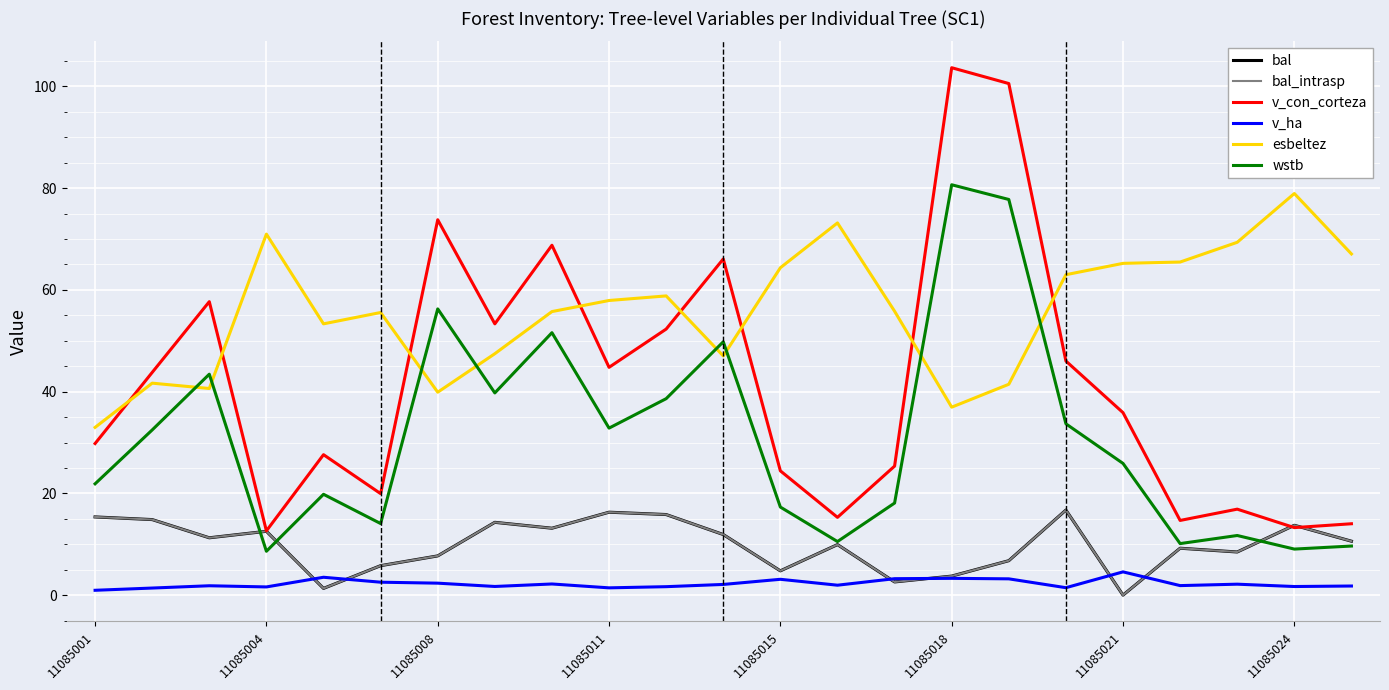

Does the chart display data point markers on the line(s)?

No